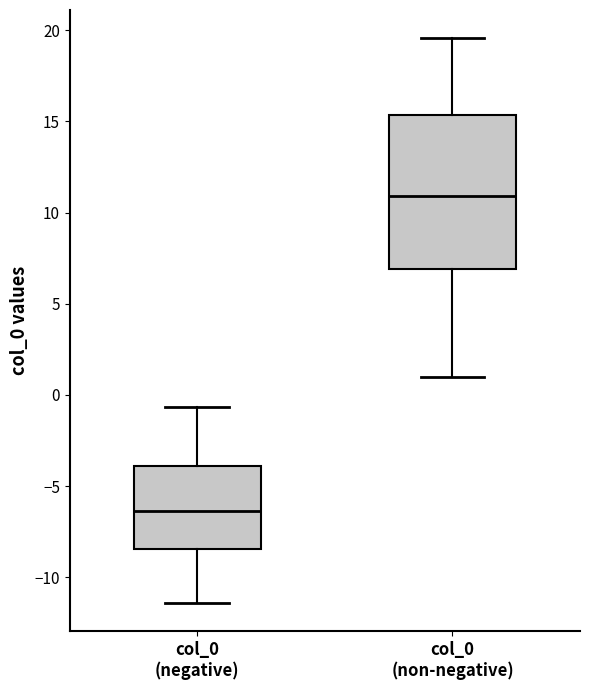

Where is the upper edge of the box for col_0 (negative) on the y-axis? The values are not printed on the chart, so give them approximately, as read against the axis.

-4.0